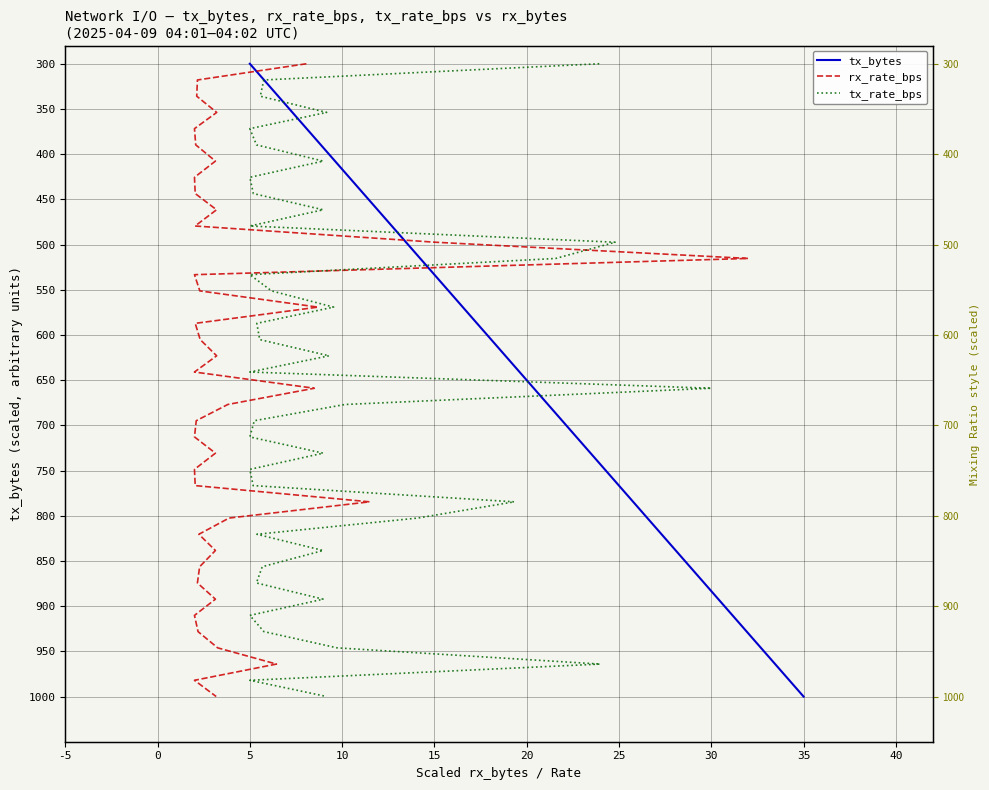

Rank the series at 30 from lowest to highest value.

tx_bytes, rx_rate_bps, tx_rate_bps